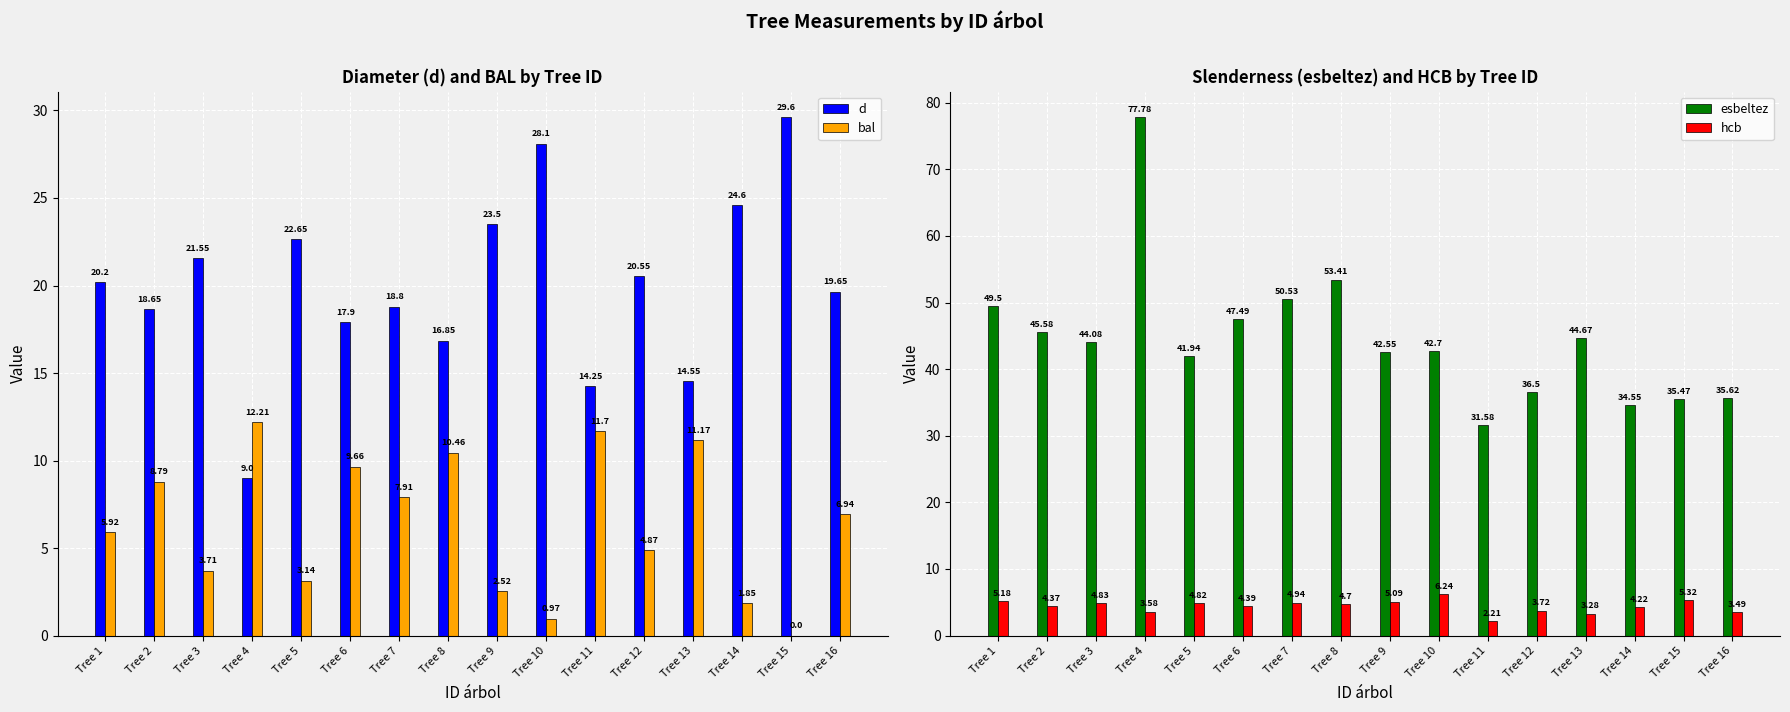

Does the chart contain any negative values?

No